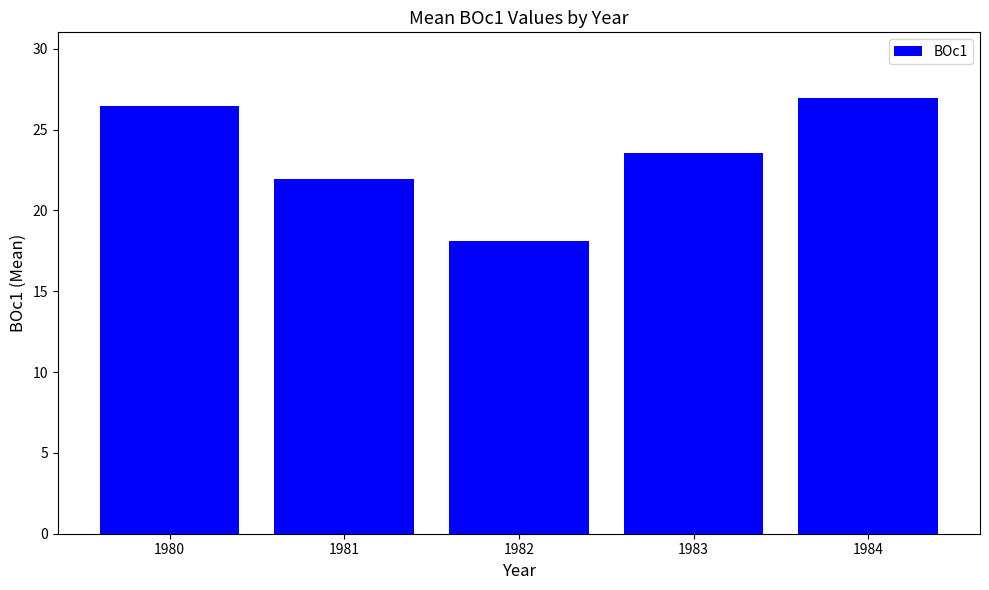

True or false: the data shows 27.0 at 1984.

True